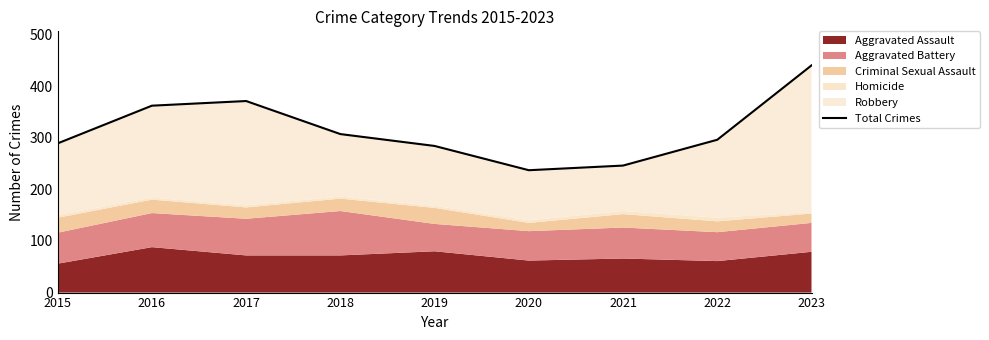

Read the value at 2016, to the nearest 5.

360